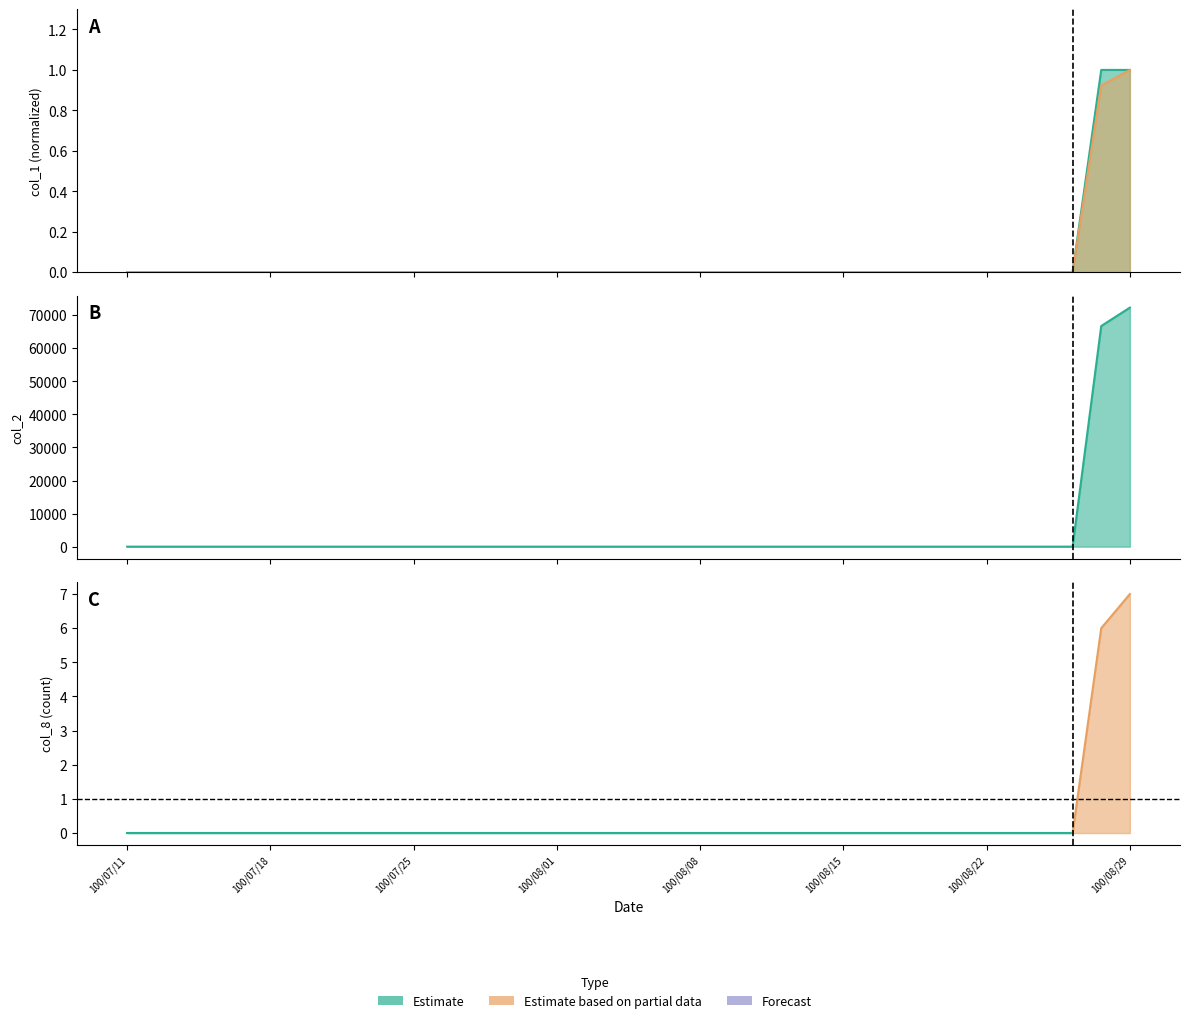

How many distinct data groups are displayed?

3